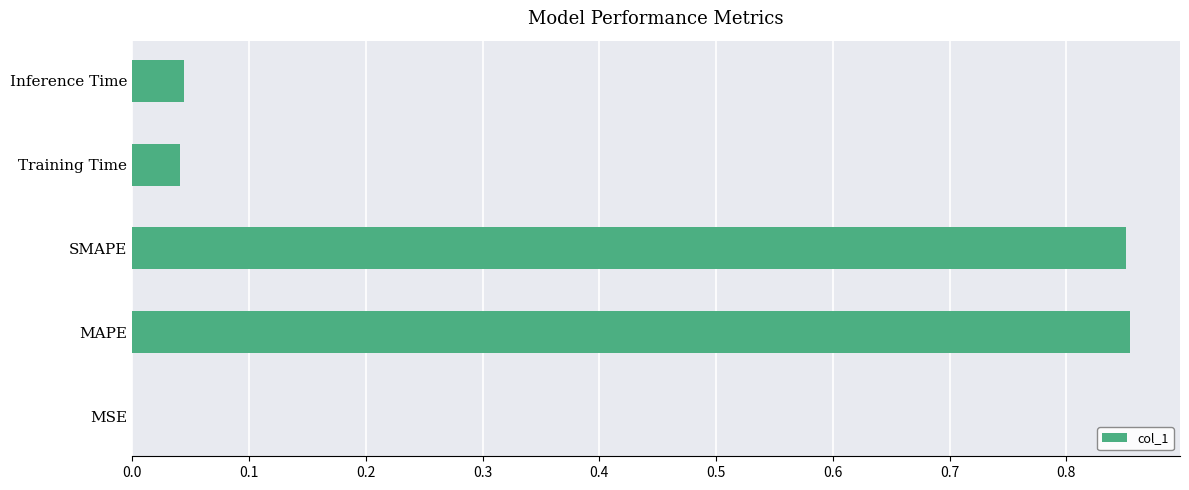

The chart shows a value of 0.1 at Inference Time. True or false?

False